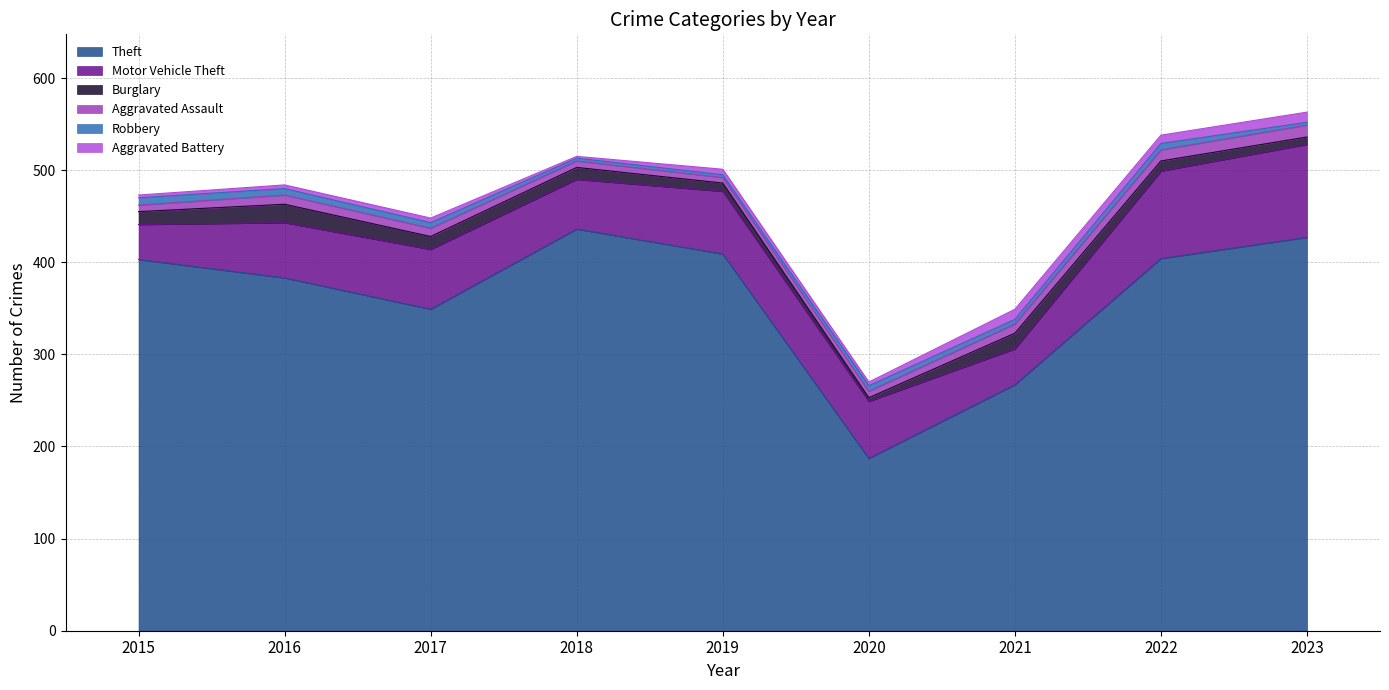

In Burglary, how many points are higher than both neighbors (excluding endpoints)?

2